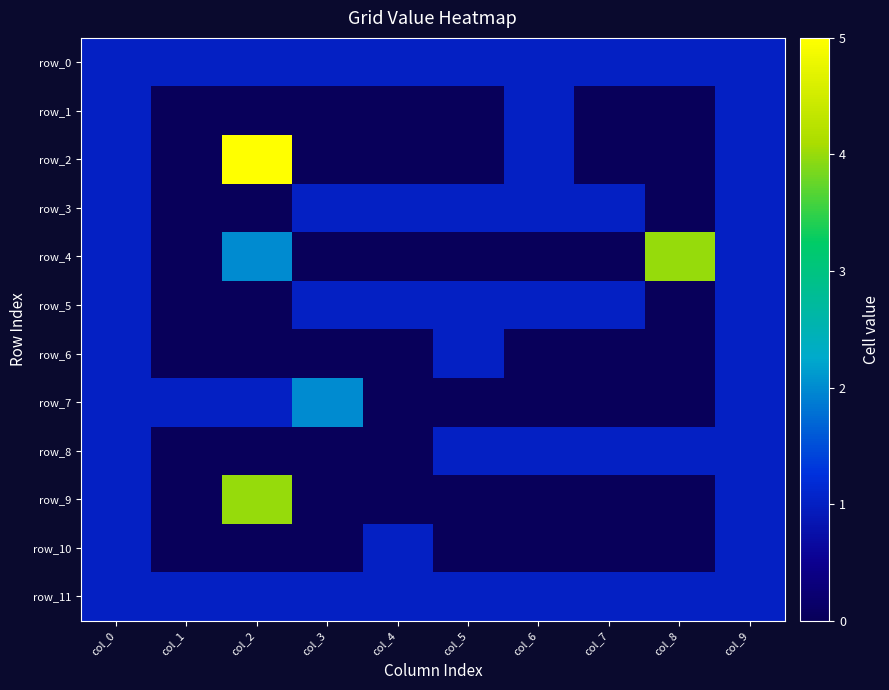

Which series has the largest total across all categories?

row_0